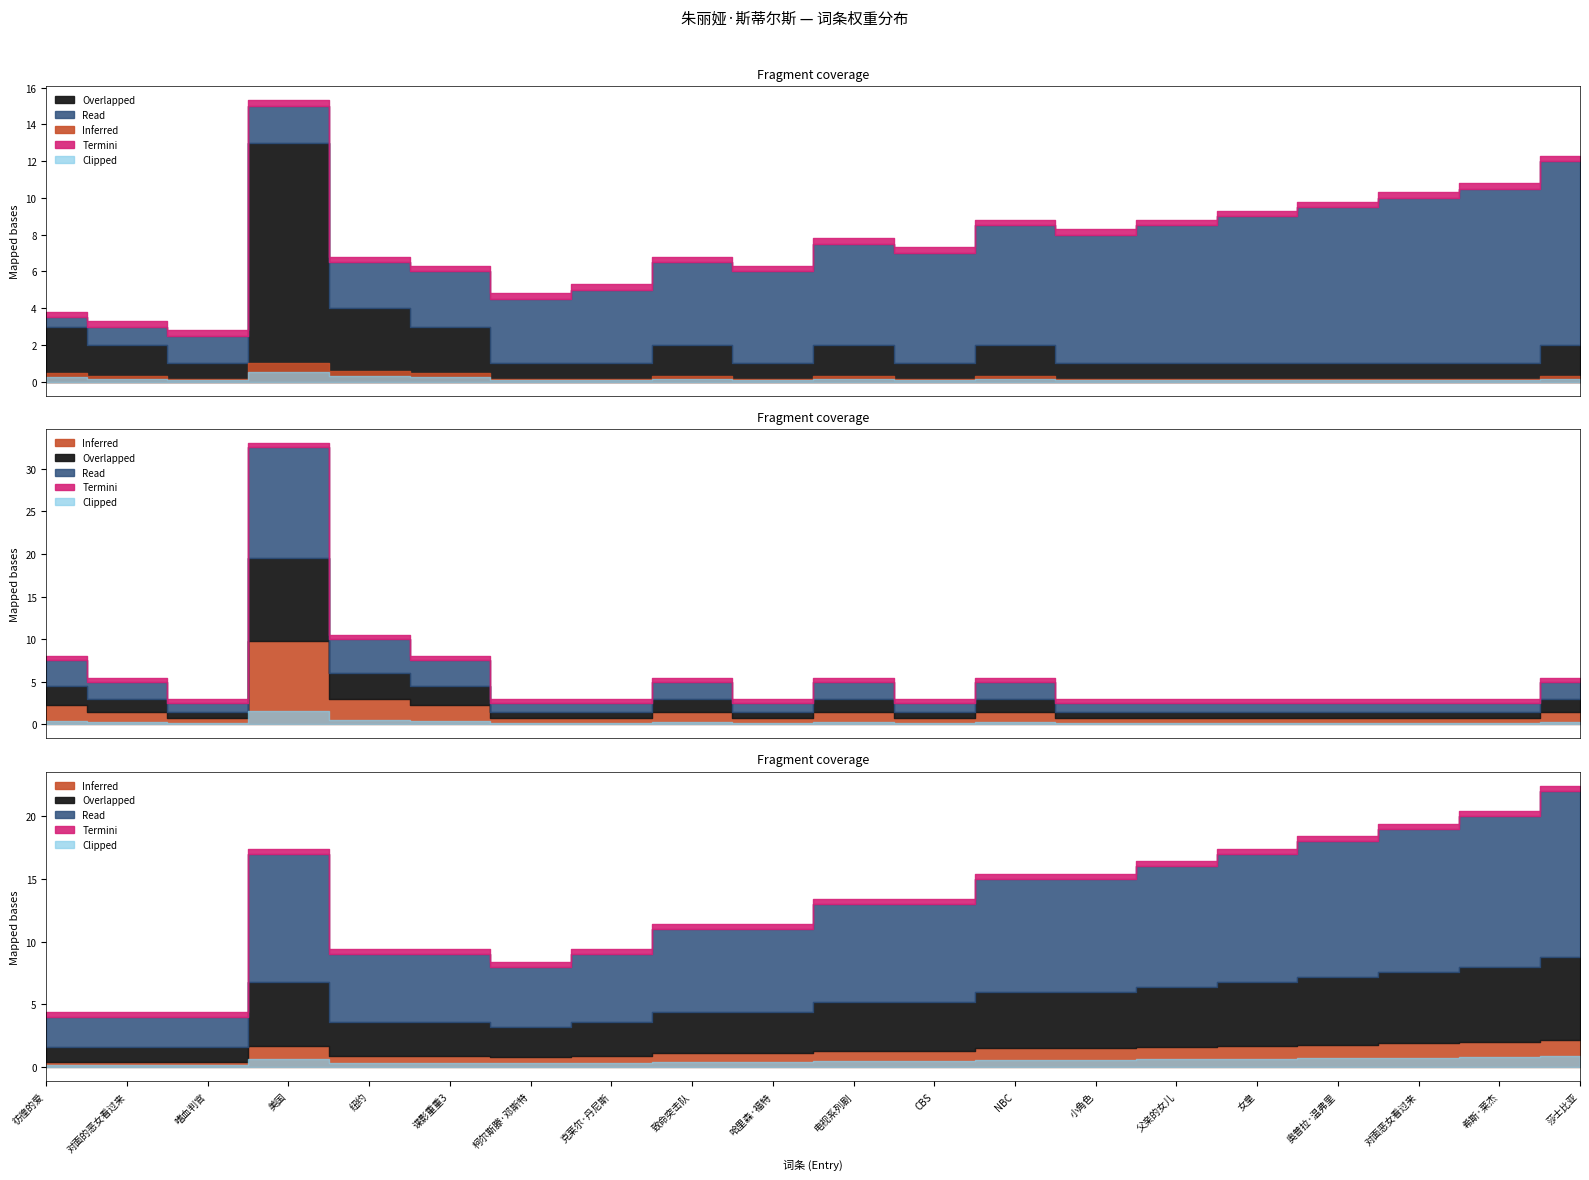

True or false: rank has more than 0 interior local peaks.

False